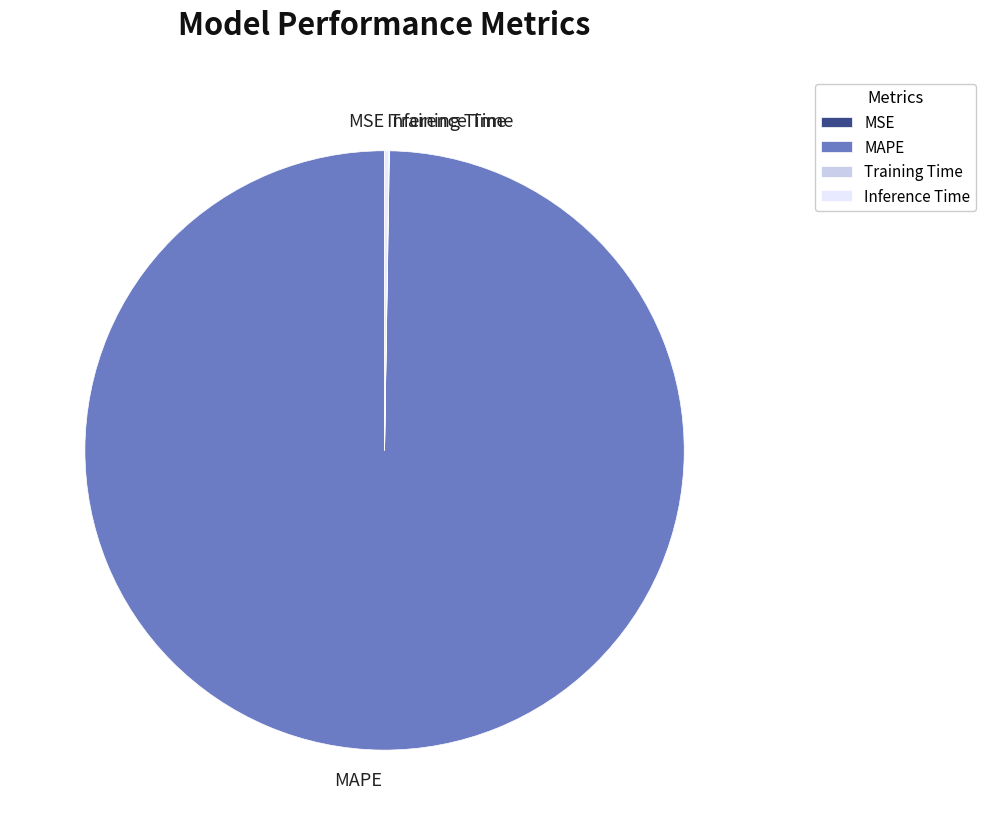

The MAPE slice represents 100% of the pie. True or false?

True